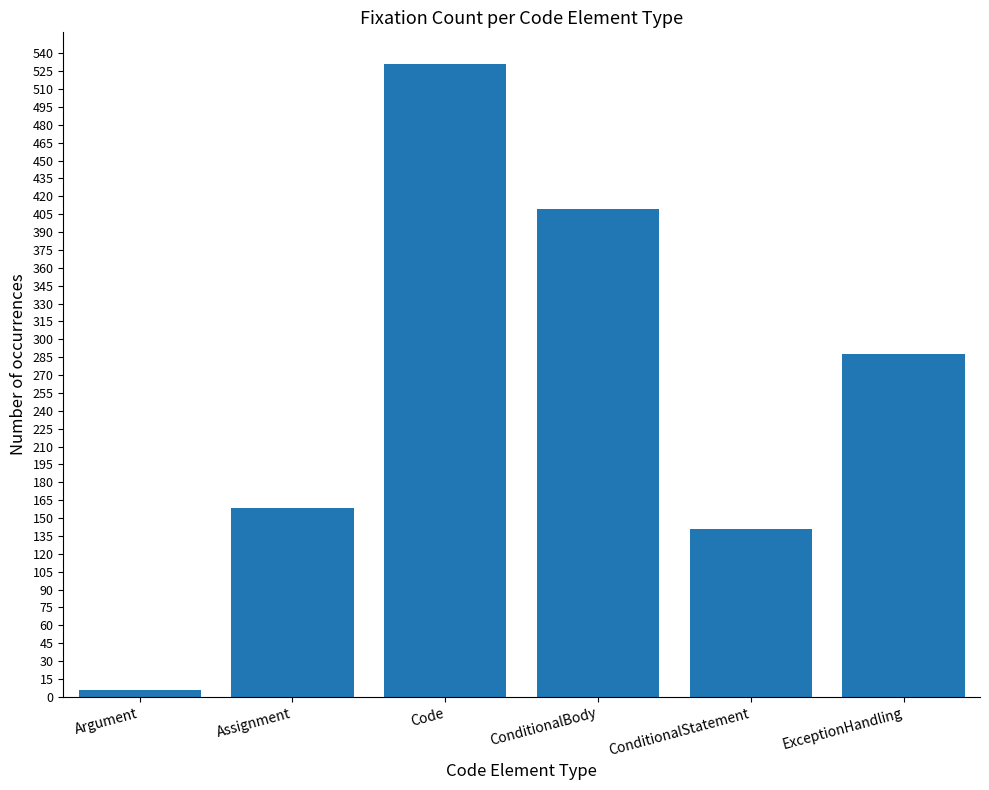

What is the change in value from Argument to ConditionalStatement?

+135